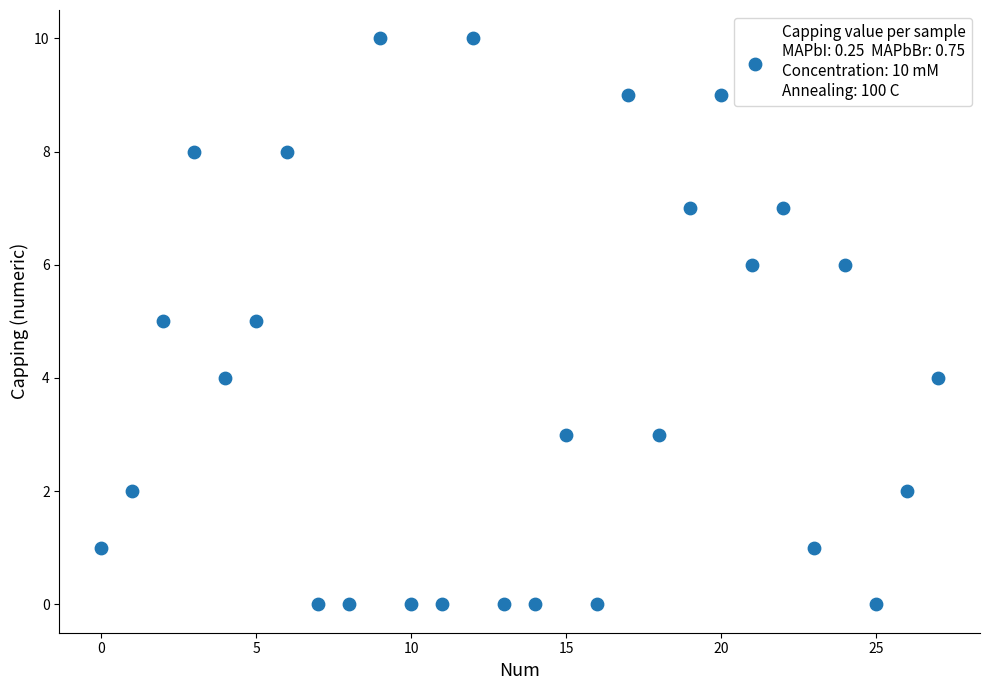

What is the range of Y values (max minus min)?

10